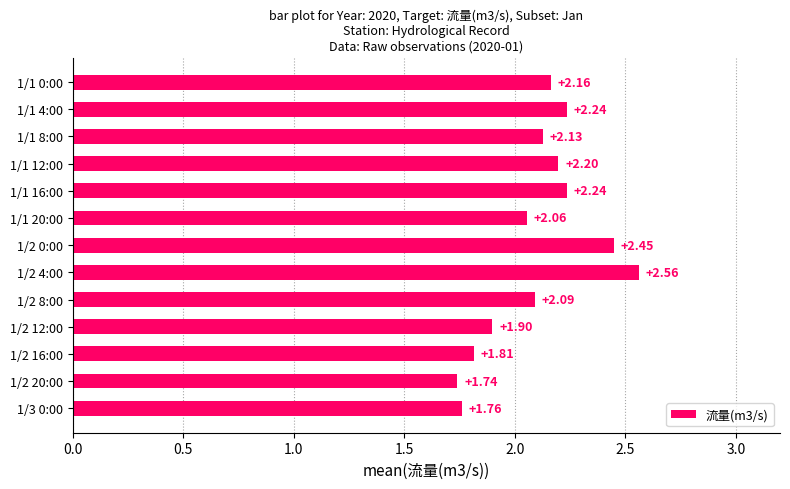

What is the difference between the maximum and minimum values?

0.8